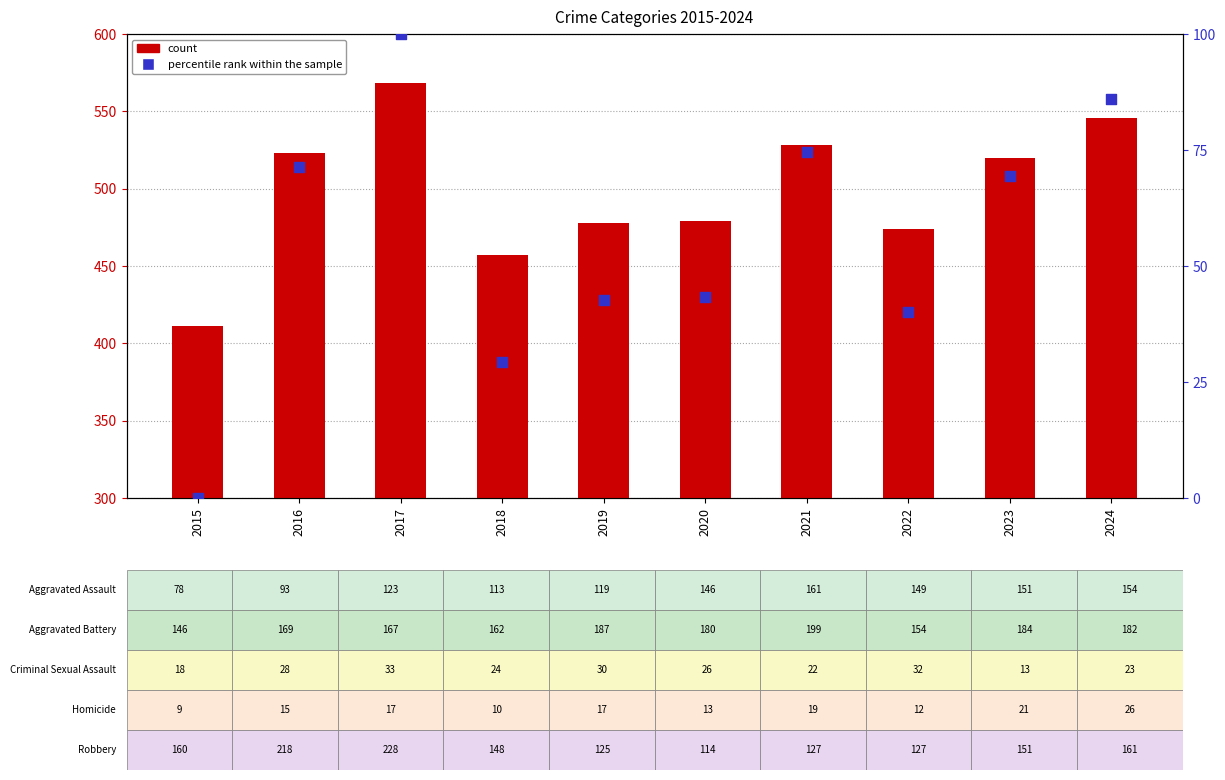

Which series has the largest total across all categories?

count